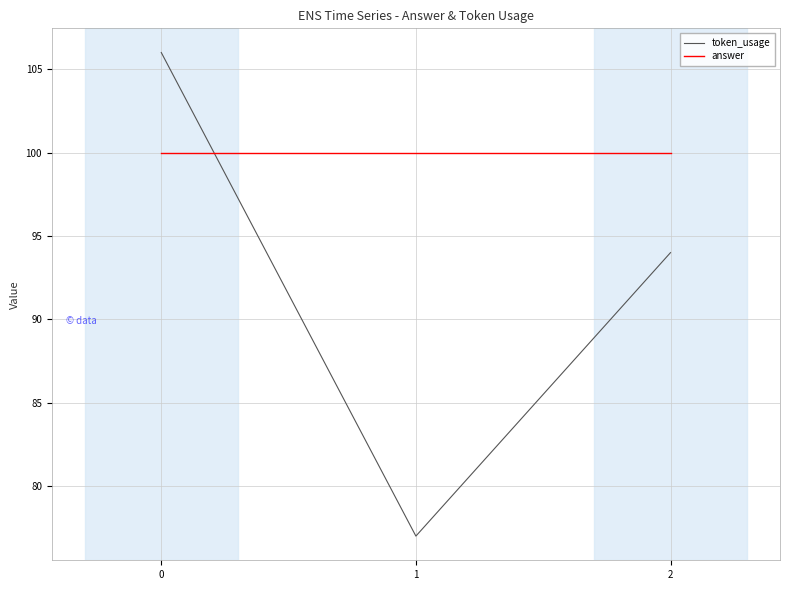

Is the value of token_usage at 2 greater than the value of answer at 2?

No